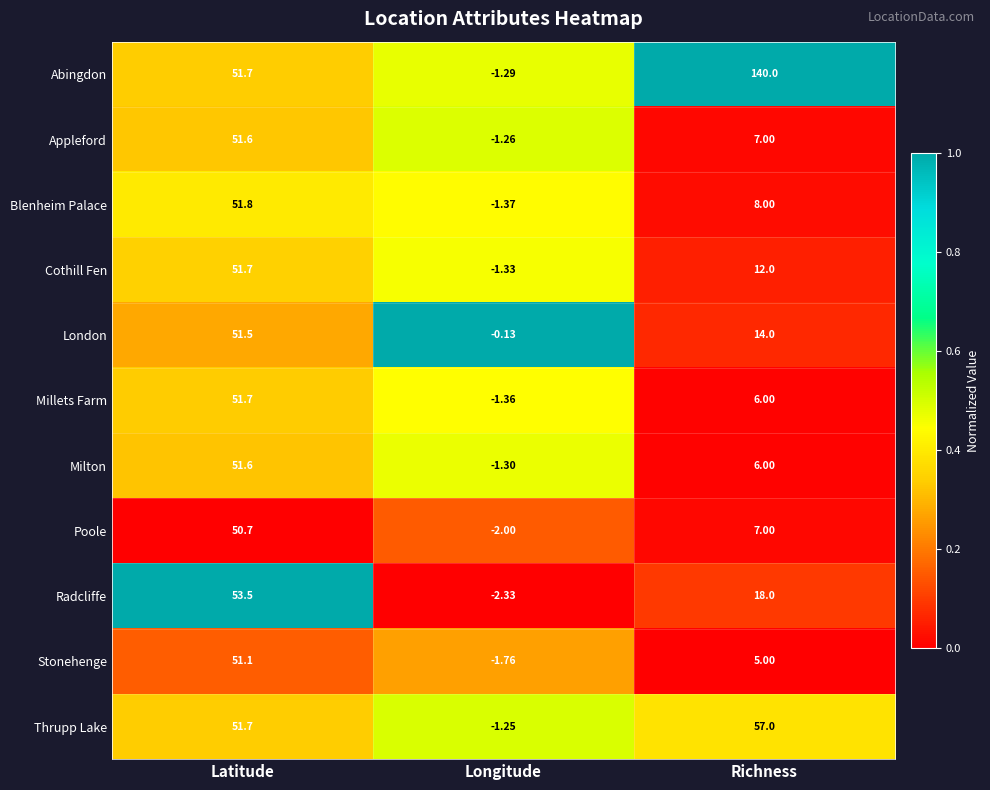

Which series has the largest total across all categories?

Abingdon